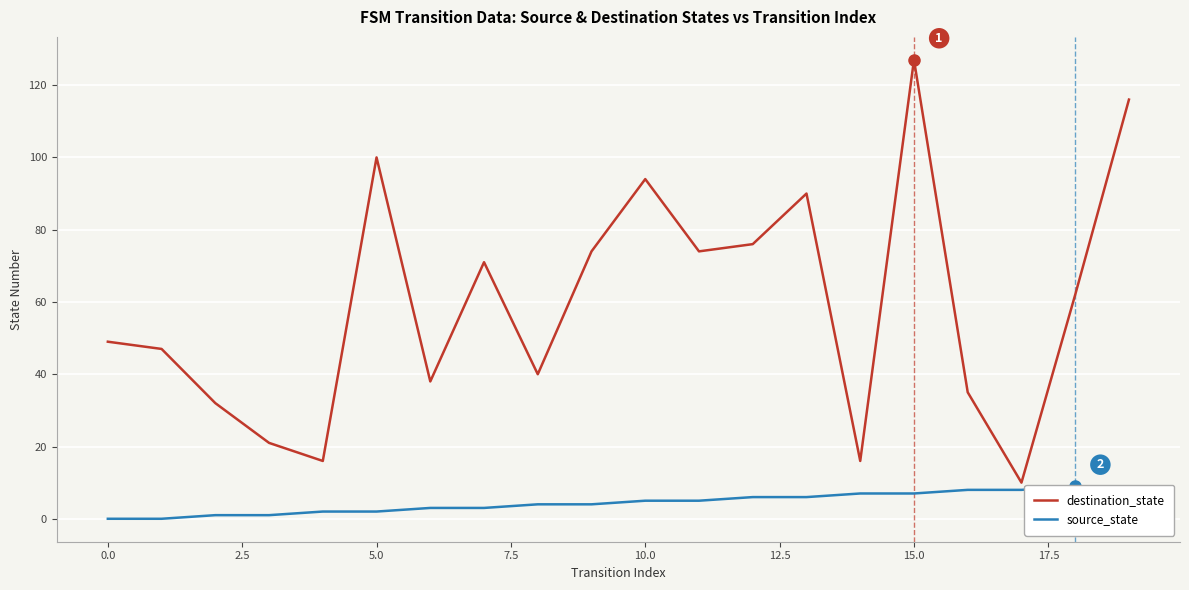

How many values in the destination_state series exceed 62?

9